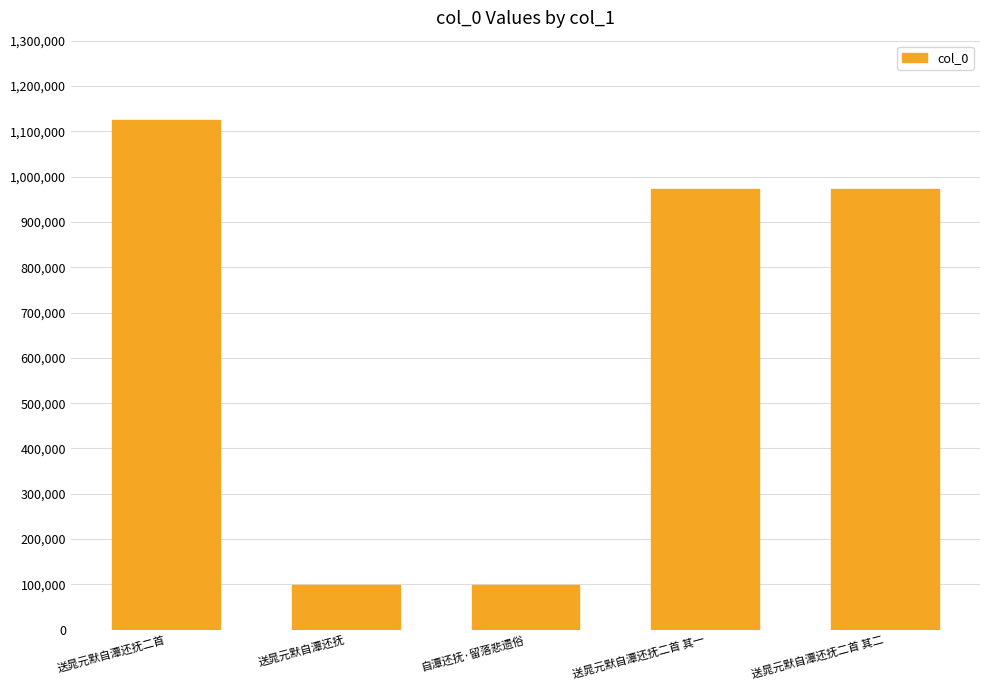

How many series are shown in this chart?

1